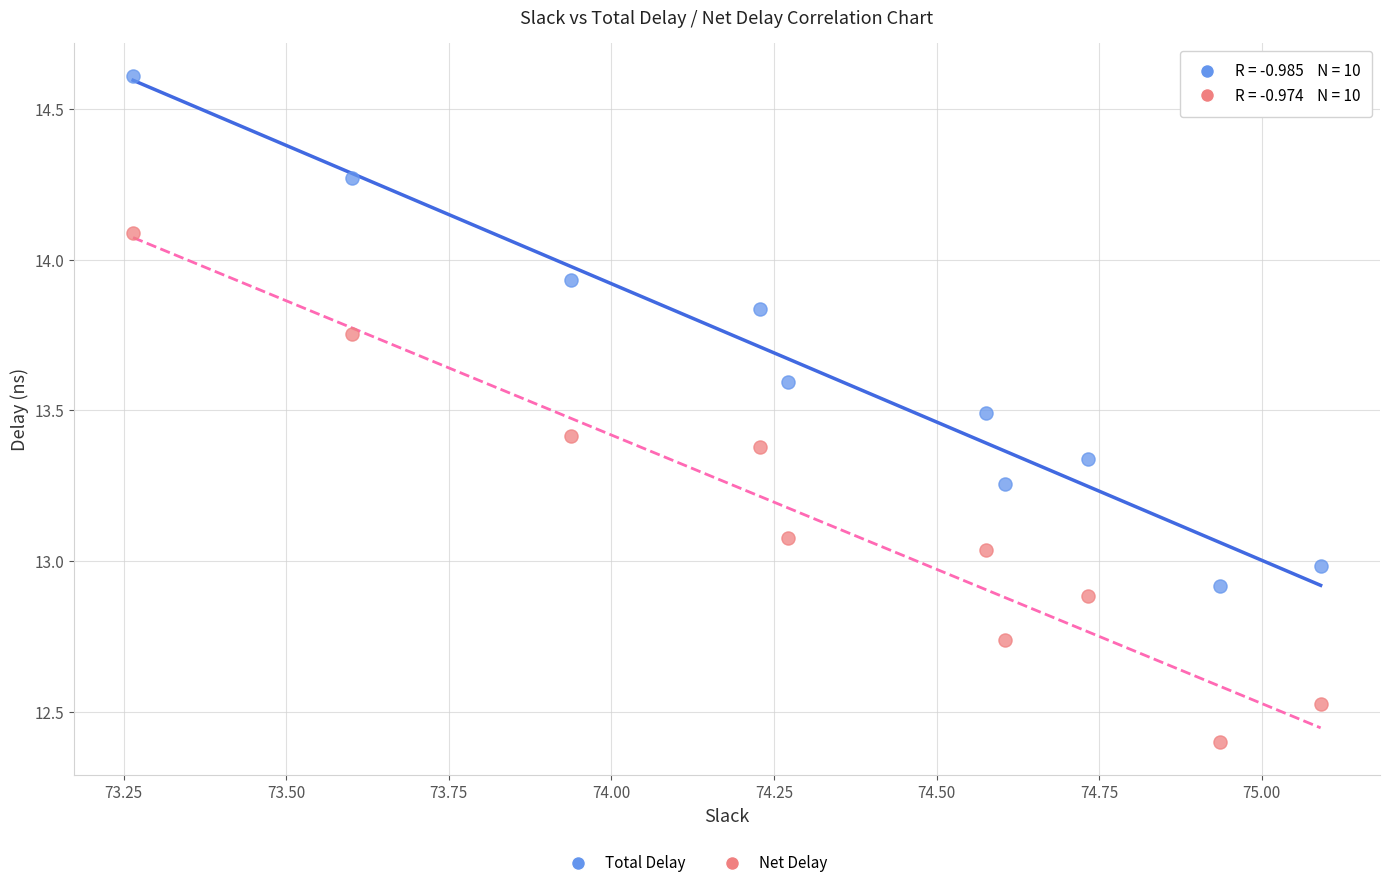

Which series contains the lowest Y value?

Net Delay